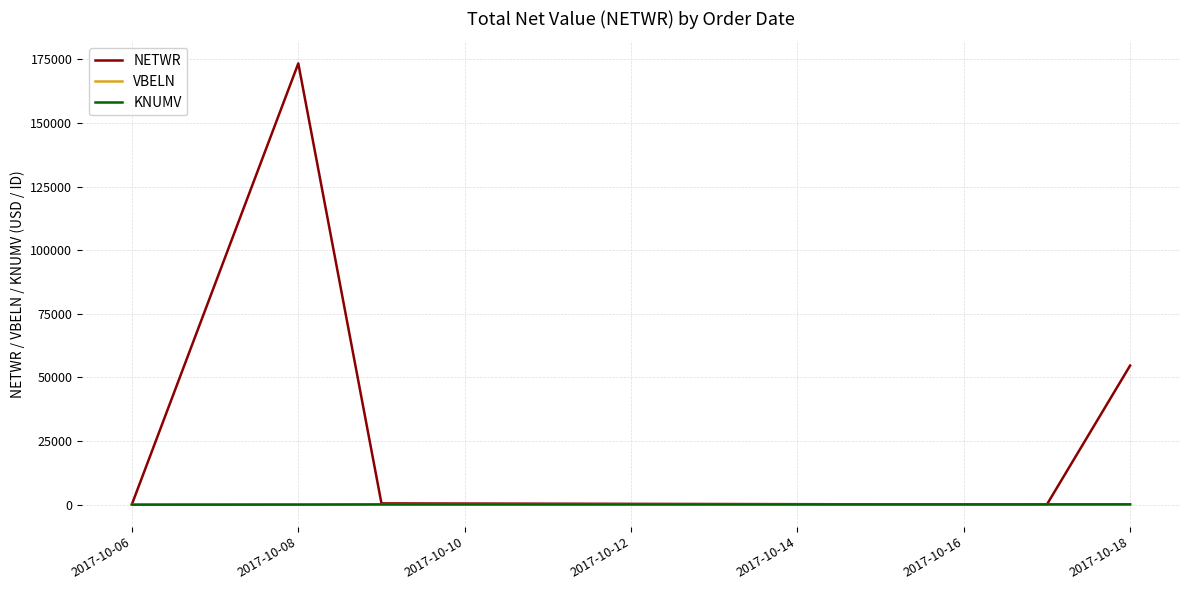

Which series has the widest spread of values?

NETWR